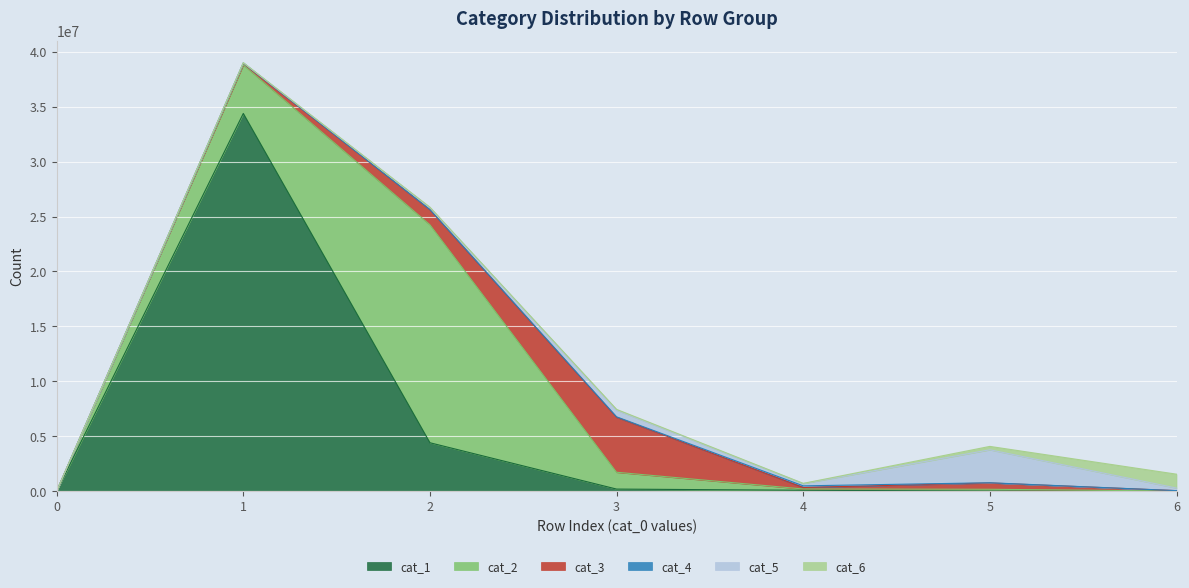

Reading right to left, transcribe all the data shown in this chart.

cat_1: 345	9468	81676	188900	4407654	34389059	0
cat_2: 12578	162818	118467	1531783	19844260	4424543	0
cat_3: 33496	576435	132658	5007867	1368233	146509	0
cat_4: 1631	15705	151202	39357	19277	23247	0
cat_5: 234756	3002463	207949	604340	185082	23150	0
cat_6: 1264277	308052	16911	74786	28562	7137	0